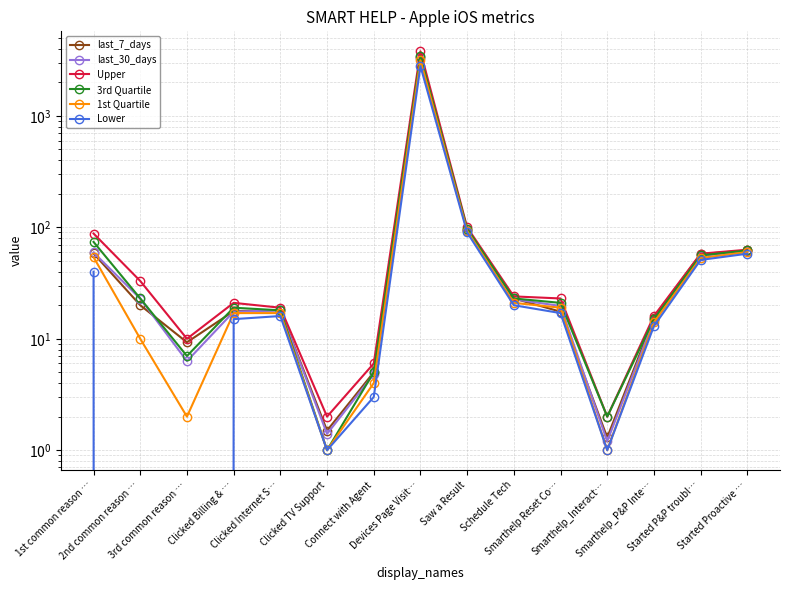

What position from the left is Smarthelp_P&P Inte…?

13